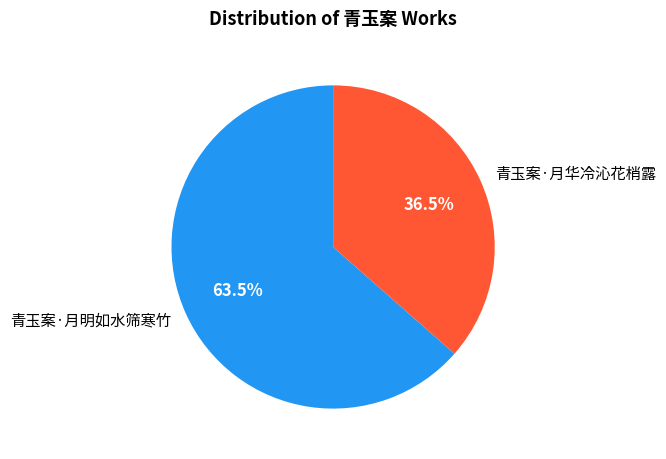

Is the sum of 青玉案·月明如水筛寒竹 and 青玉案·月华冷沁花梢露 greater than half?

Yes